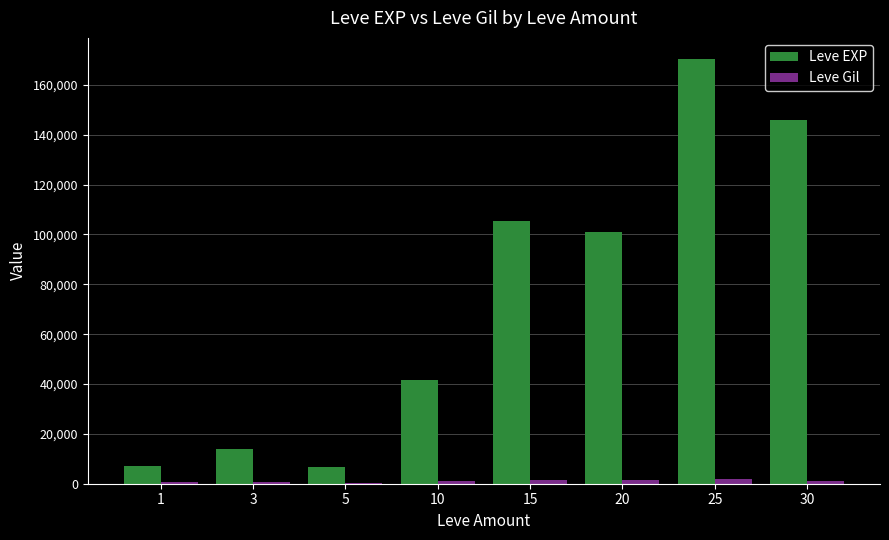

What is the spread (max minus min) of values at 20?

99648